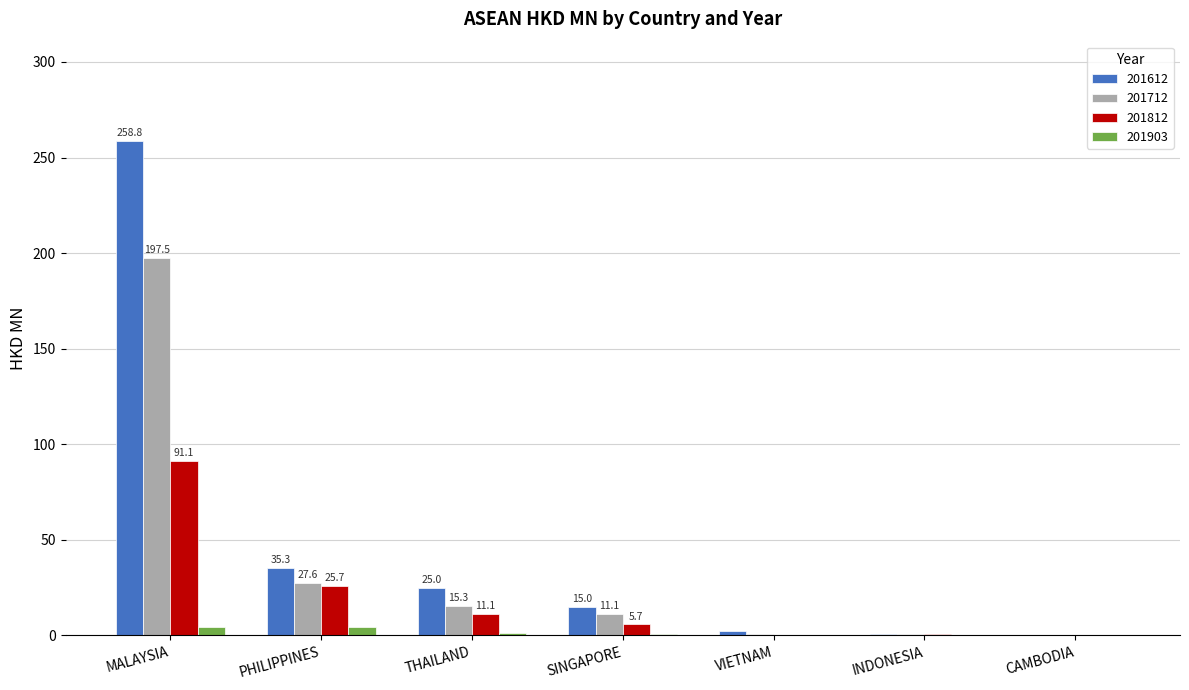

Is the value of 201812 at PHILIPPINES greater than the value of 201903 at THAILAND?

Yes